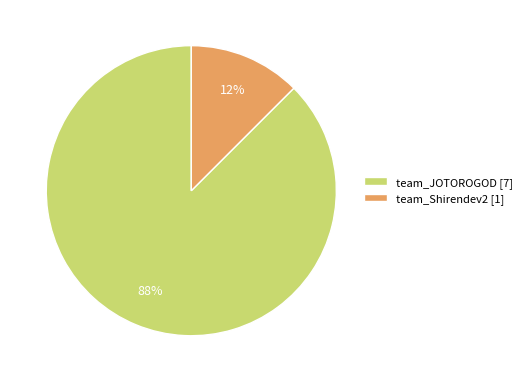

Does team_JOTOROGOD [7] account for over 50% of the chart?

Yes